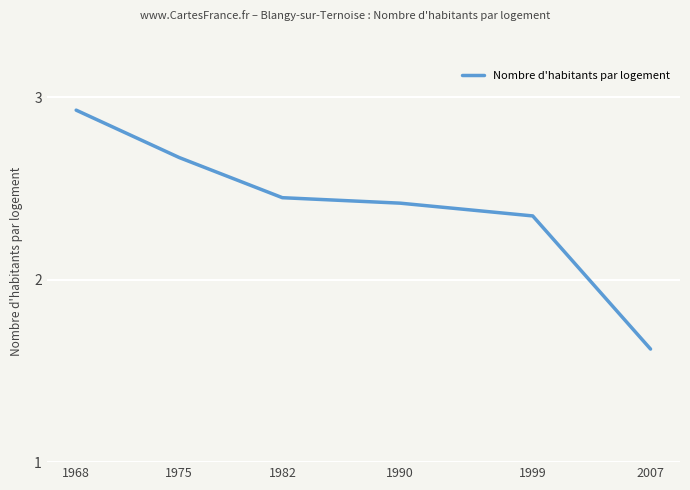

How many categories are shown in the chart?

6